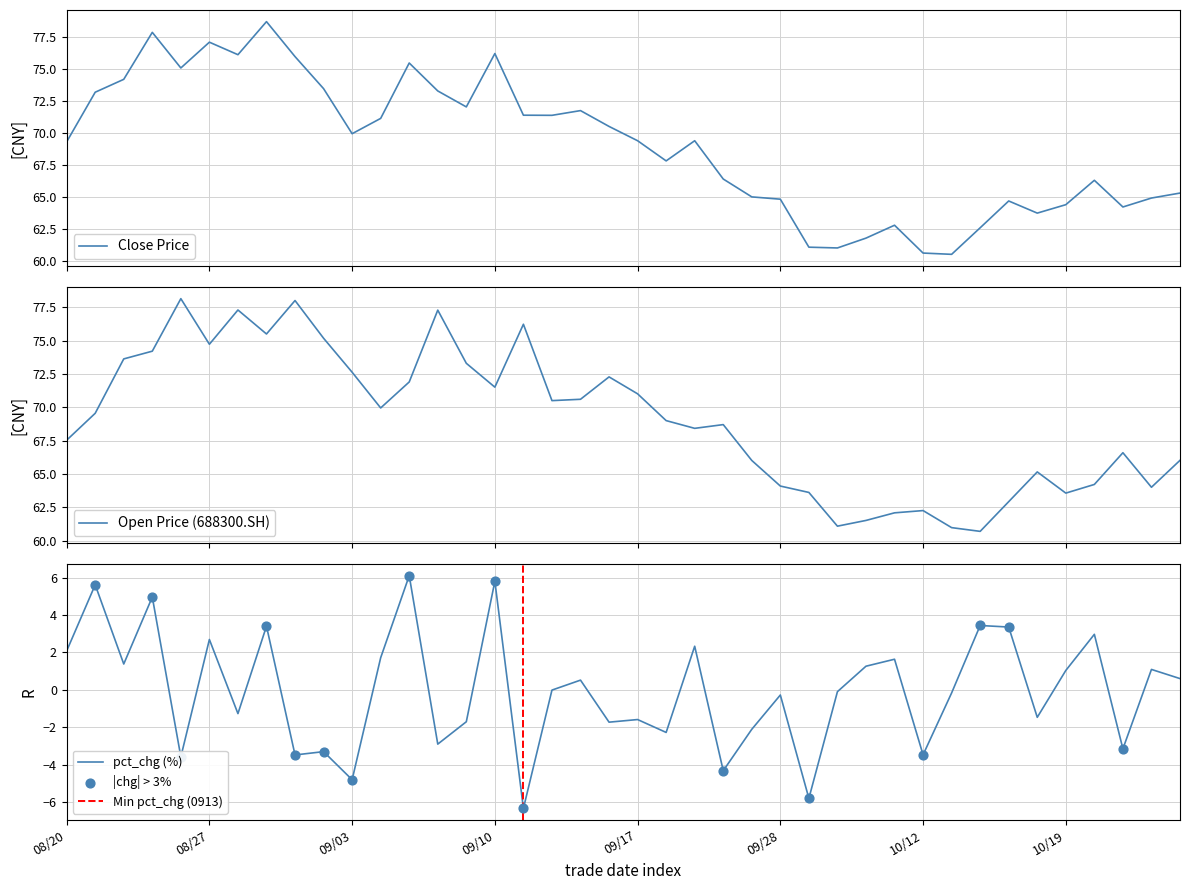

Which series has the largest Y range (max minus min)?

close